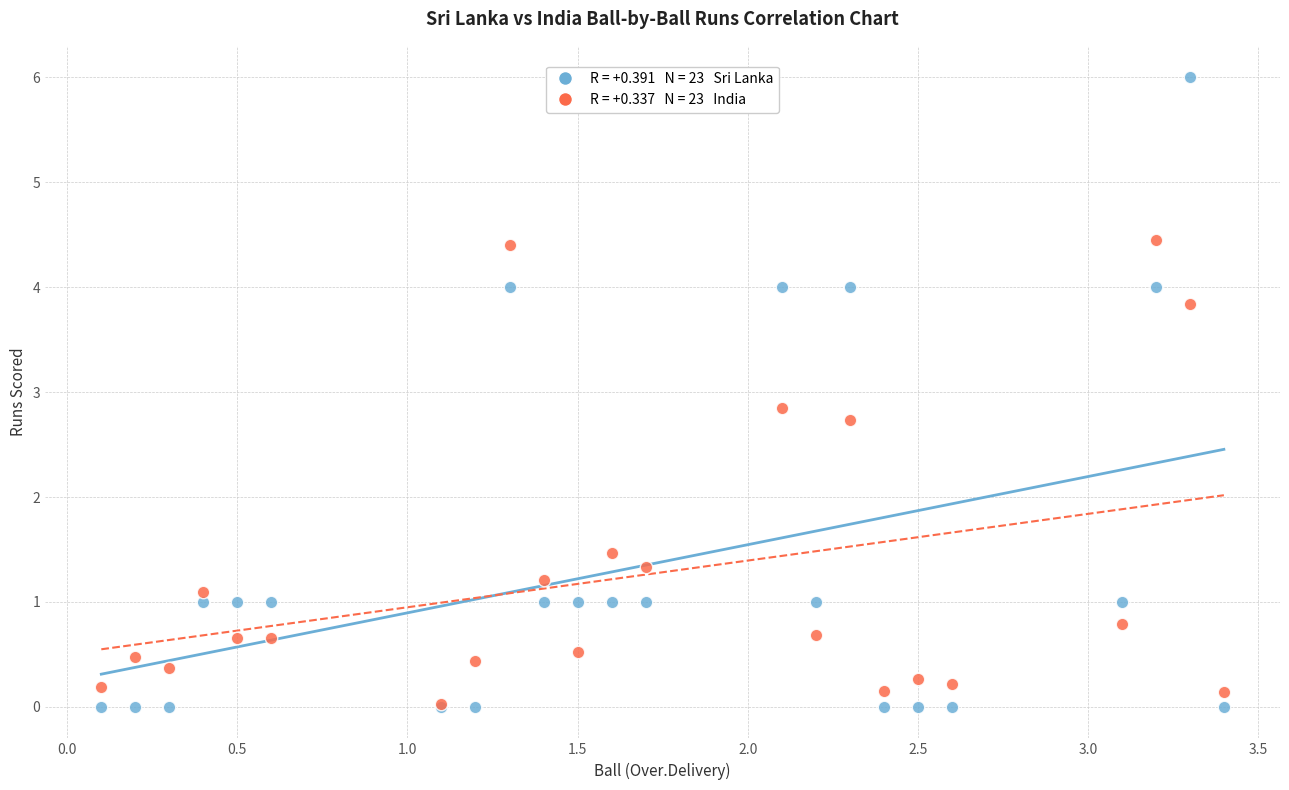

Across all series, what Y value is closest to 3?

2.8